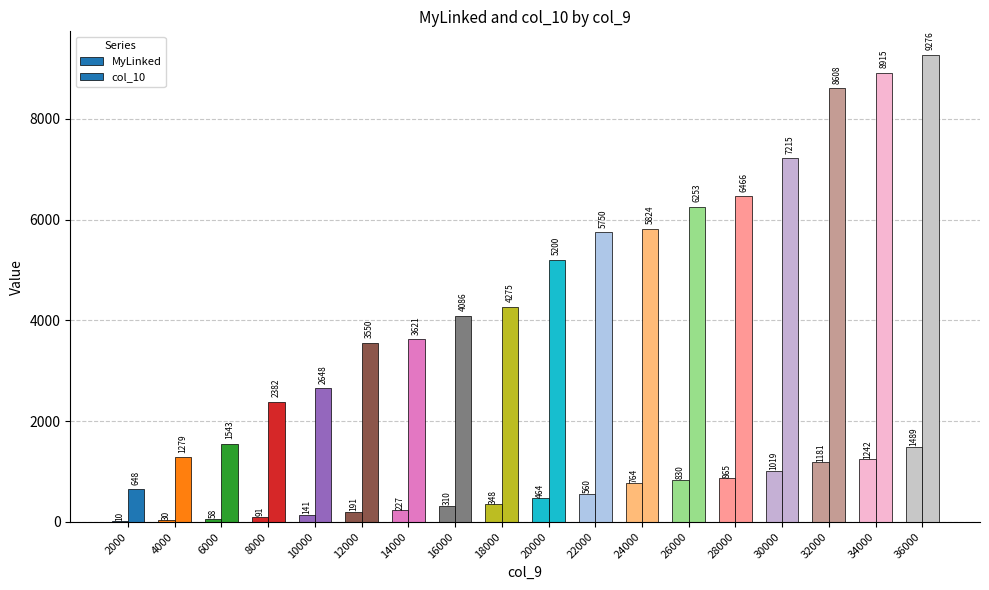

At 2000, list the series in order from smallest to largest.

MyLinked, col_10